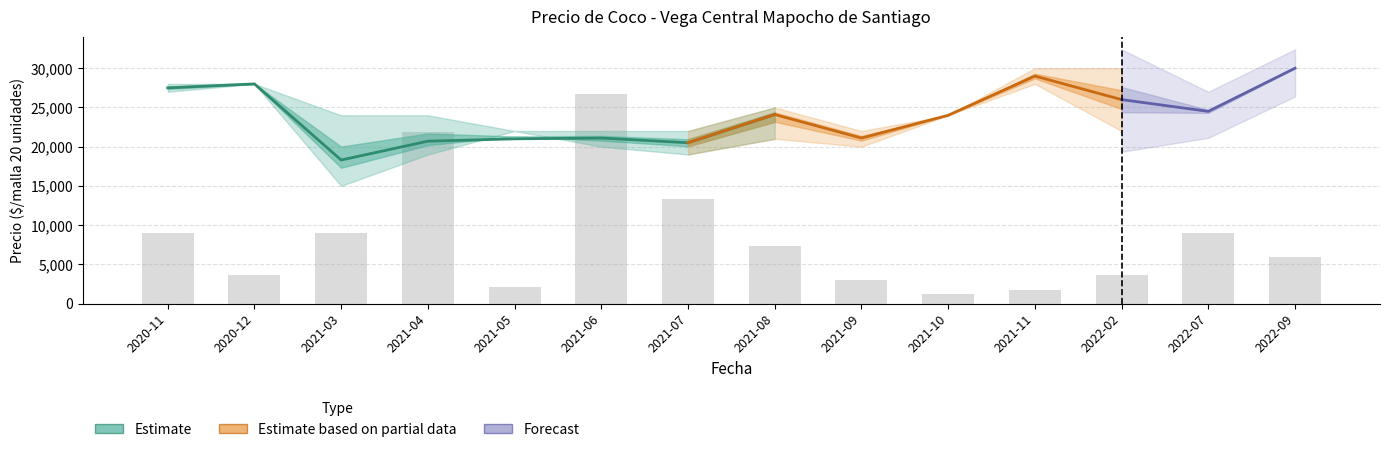

What position from the right is 2021-05?

10